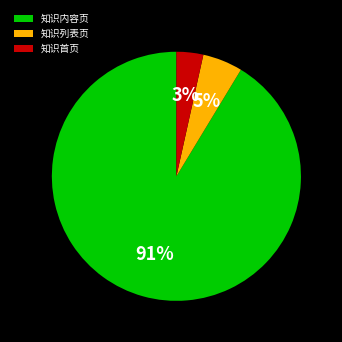

What is the ratio of the value at 知识列表页 to the value at 知识内容页?

0.1